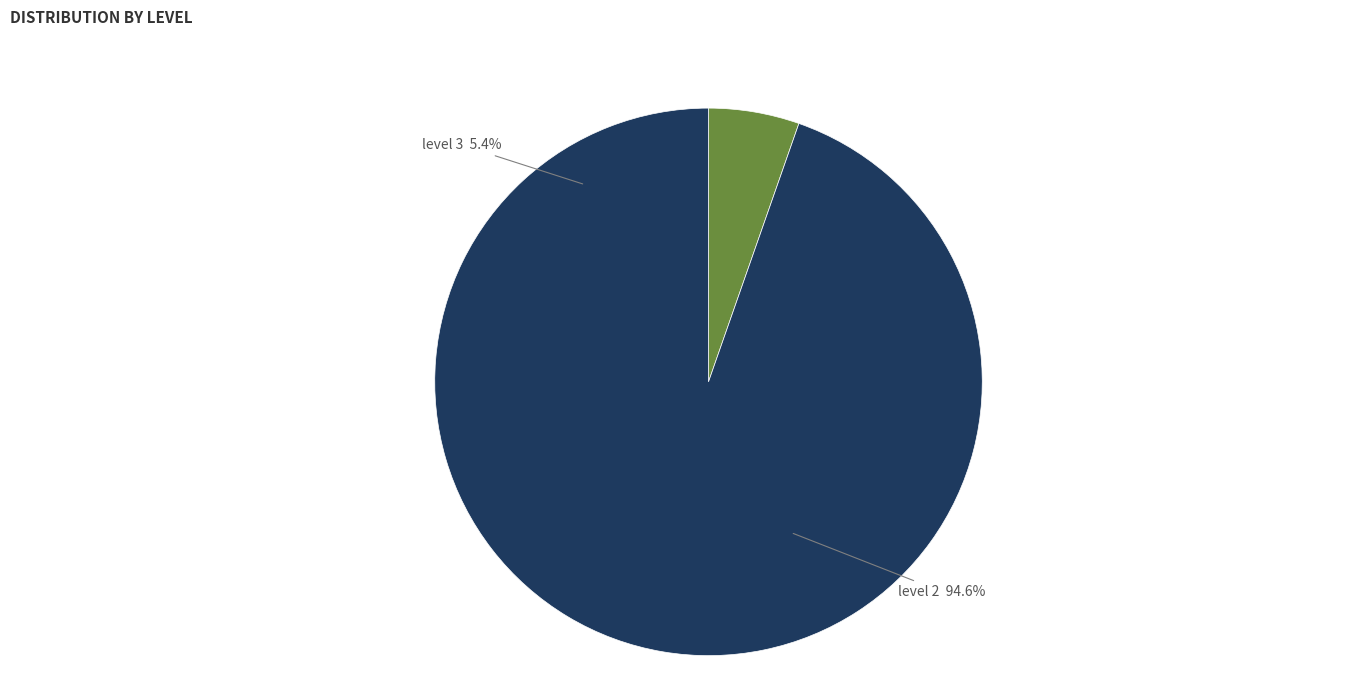

To the nearest percent, what is the average slice percentage?

50%